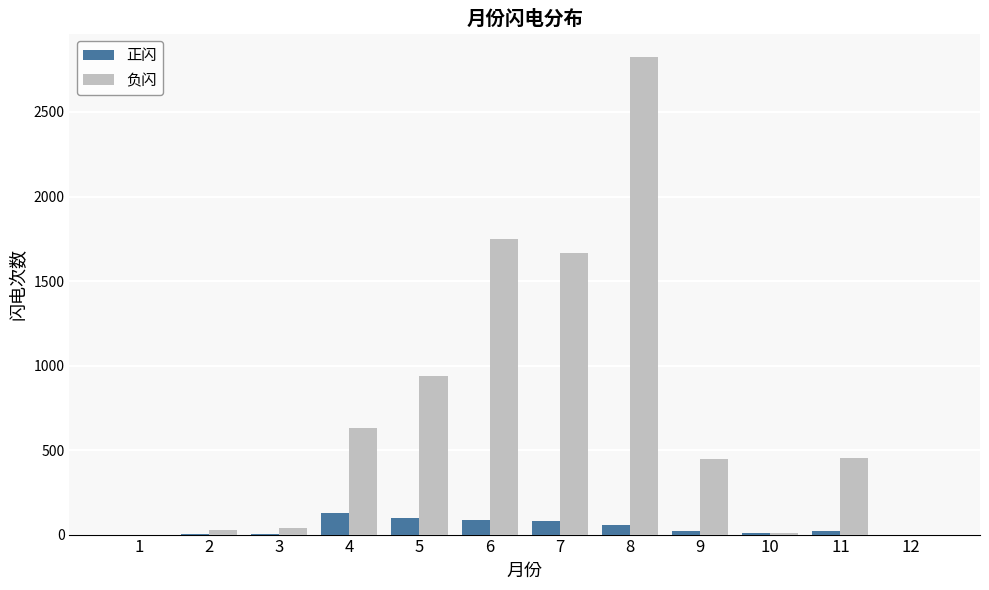

What is the approximate value of 正闪 at 4, to the nearest 5?

125